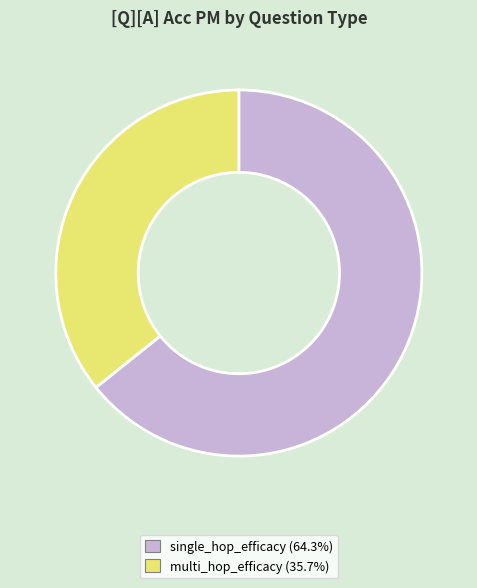

Combined, do single_hop_efficacy and multi_hop_efficacy account for over 50%?

Yes